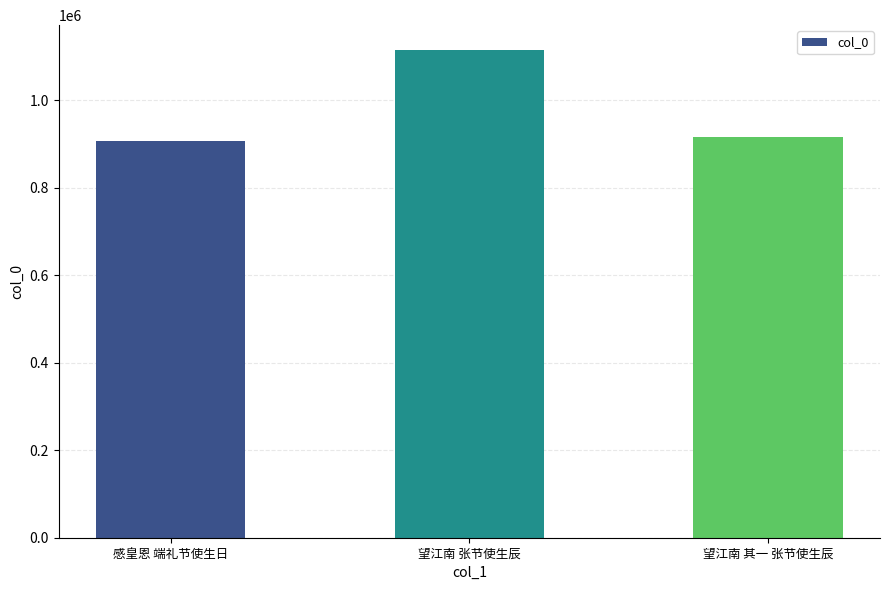

What is the label of the 3rd bar from the right?

感皇恩 端礼节使生日